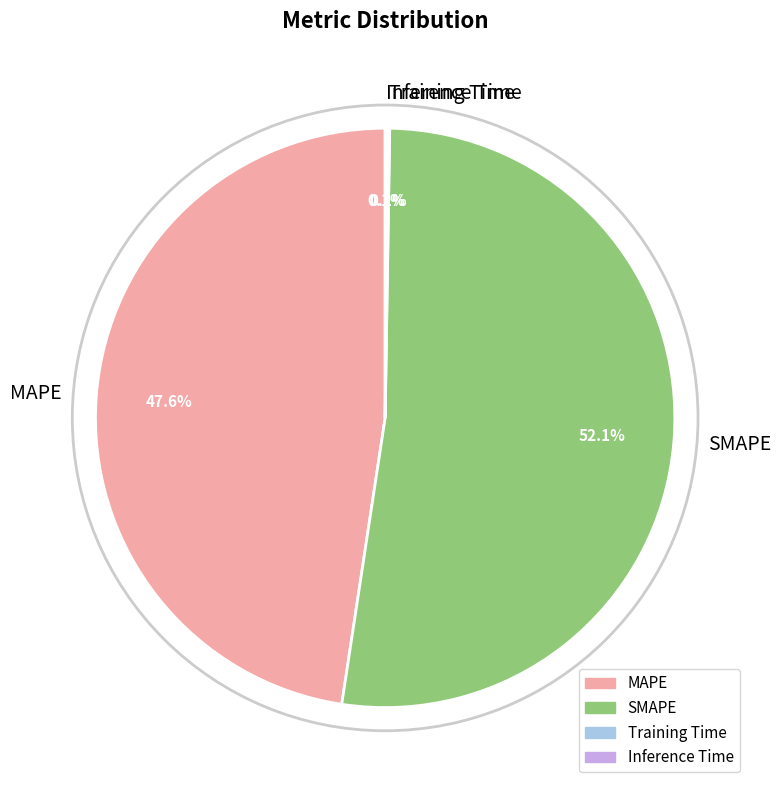

What is the ratio of the value at MAPE to the value at SMAPE?

0.9